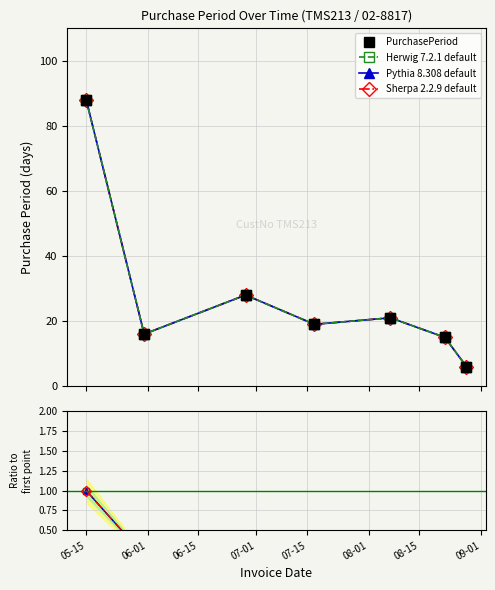

In PurchasePeriod, how many points are higher than both neighbors (excluding endpoints)?

2